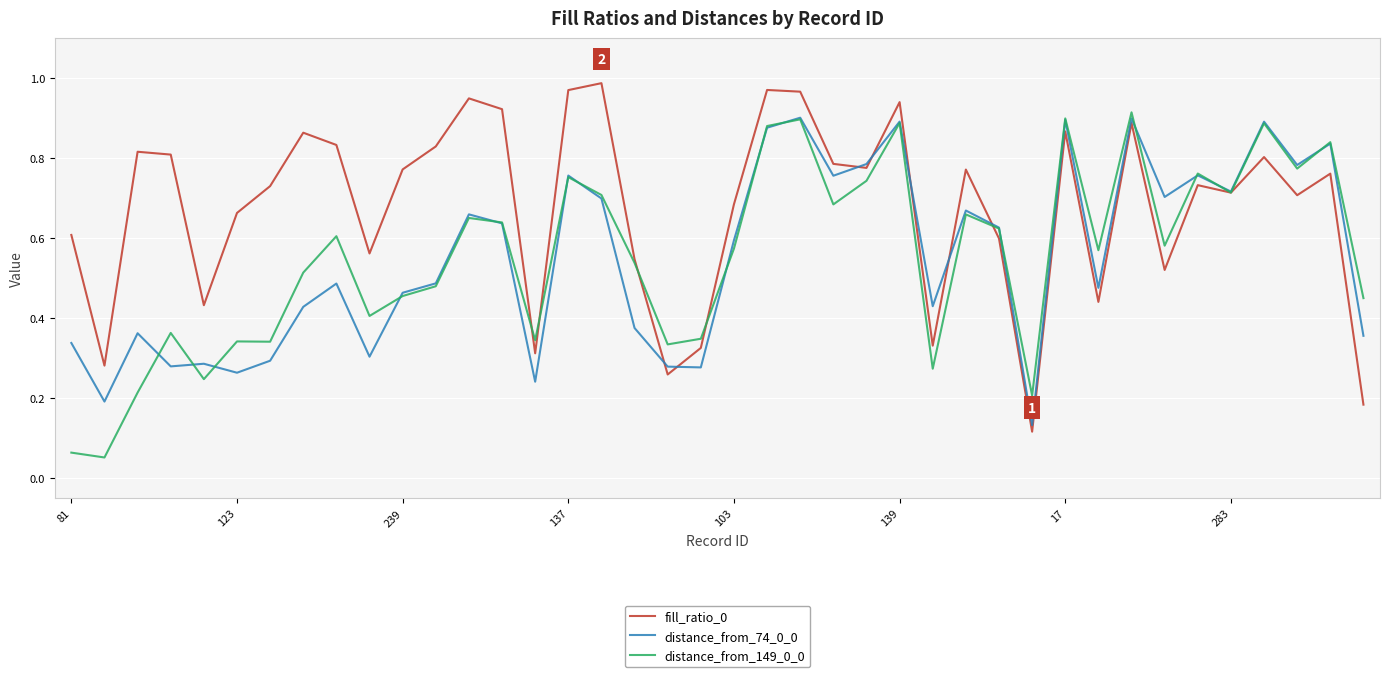

Which series has the largest total across all categories?

fill_ratio_0